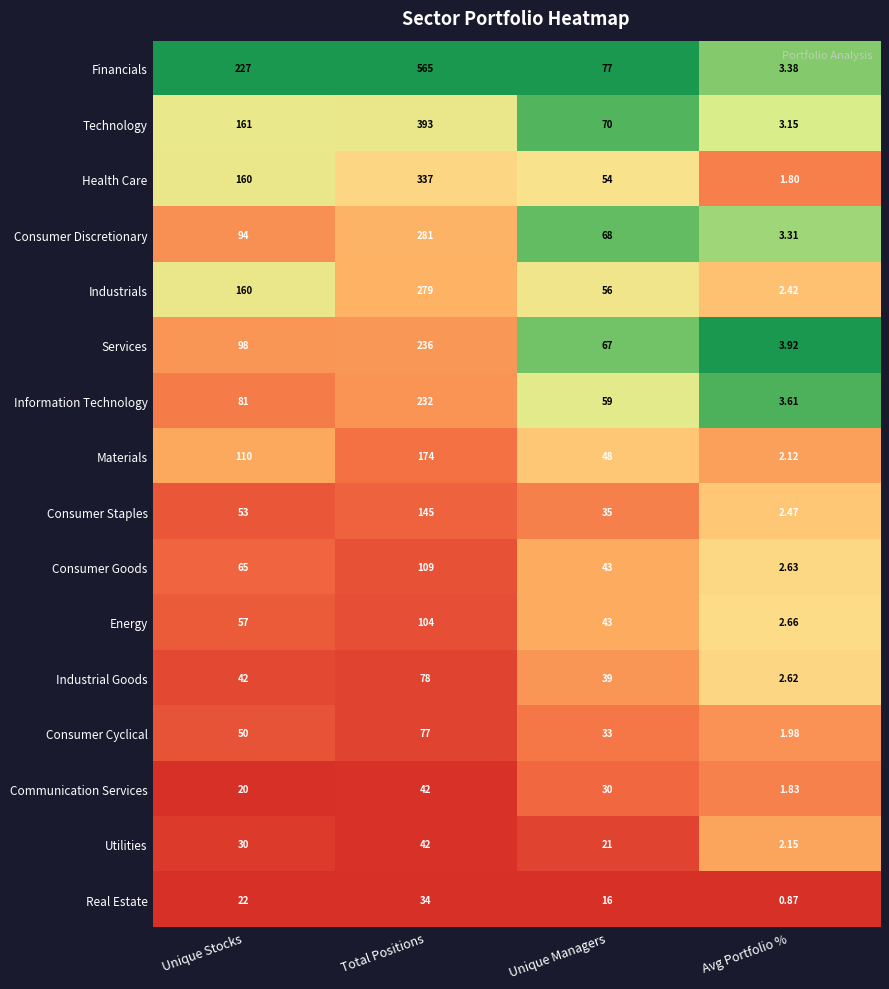

Rank the categories by Energy value from lowest to highest.

Avg Portfolio %, Unique Managers, Unique Stocks, Total Positions